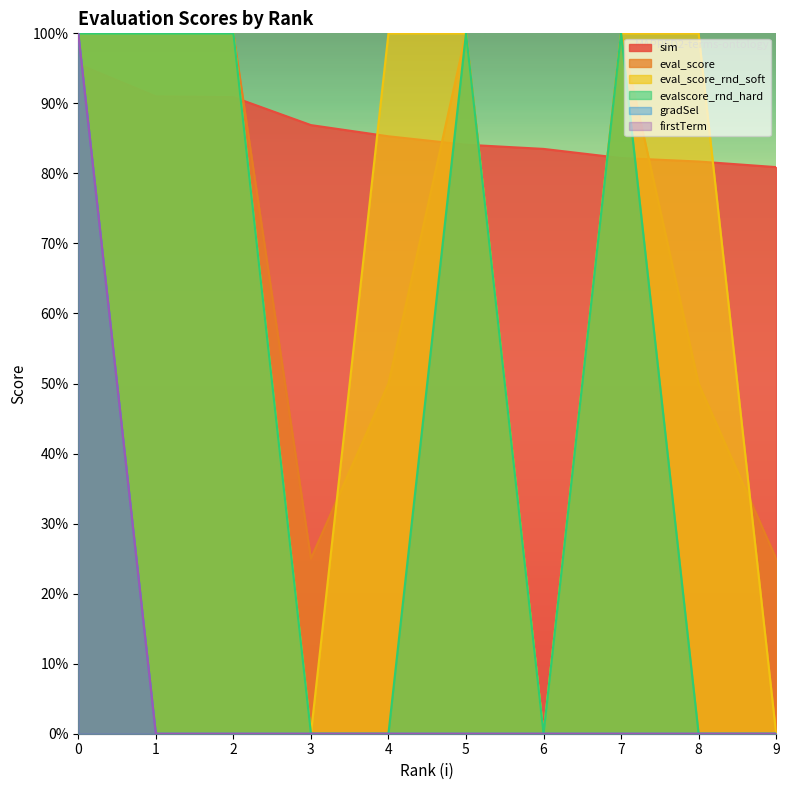

What is the difference between the eval_score values at 1 and 4?

0.5